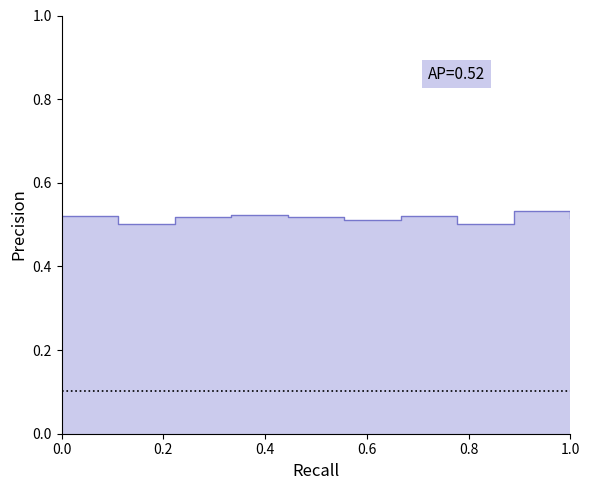

How many lines are shown in the chart?

1